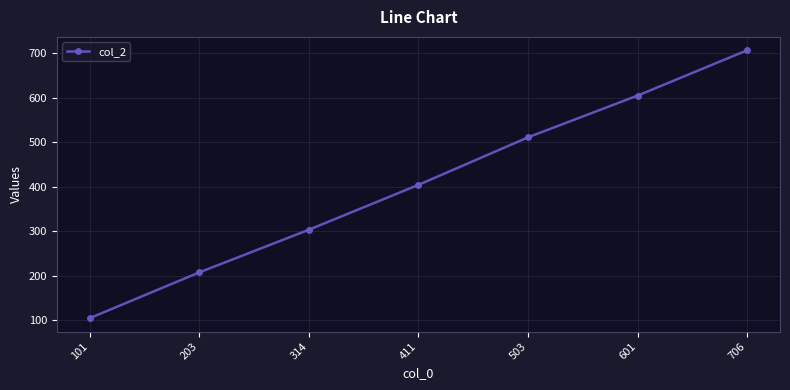

The chart shows a value of 207 at 203. True or false?

True